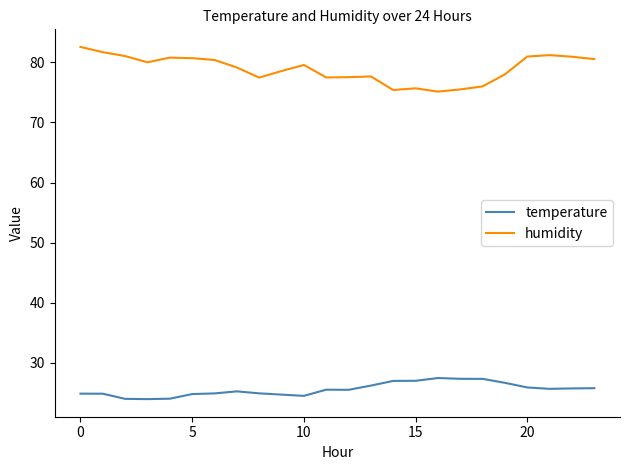

What is the maximum value for humidity?

82.6